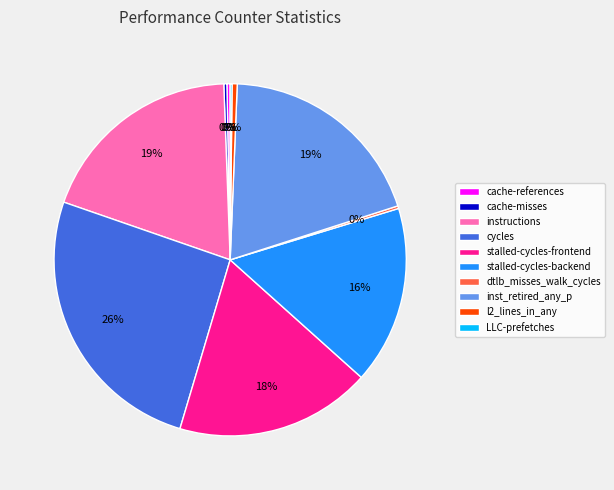

Between cache-references and inst_retired_any_p, which is larger?

inst_retired_any_p